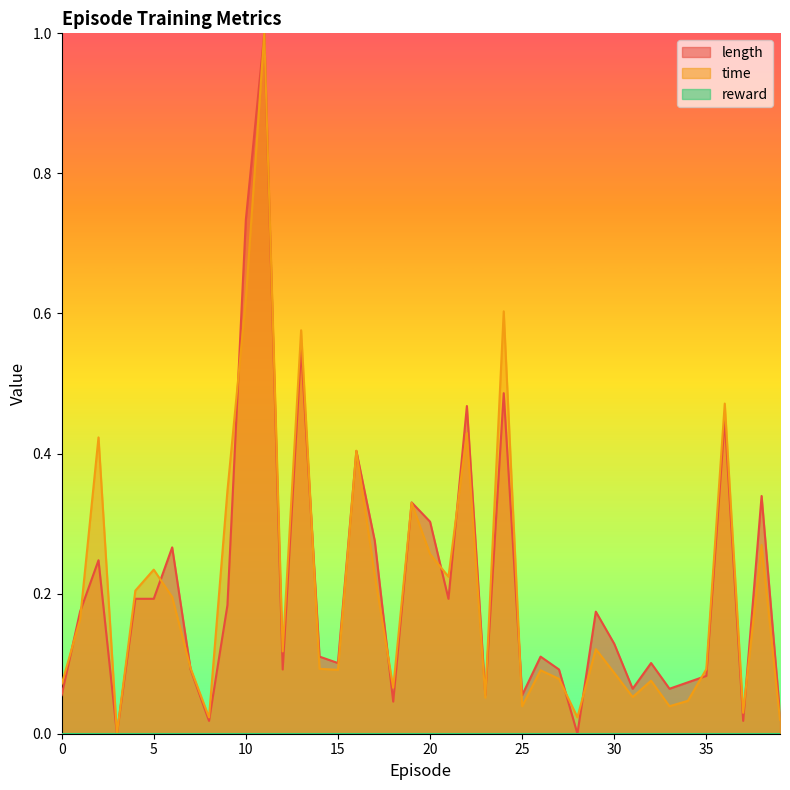

How many values in length are above zero?

38